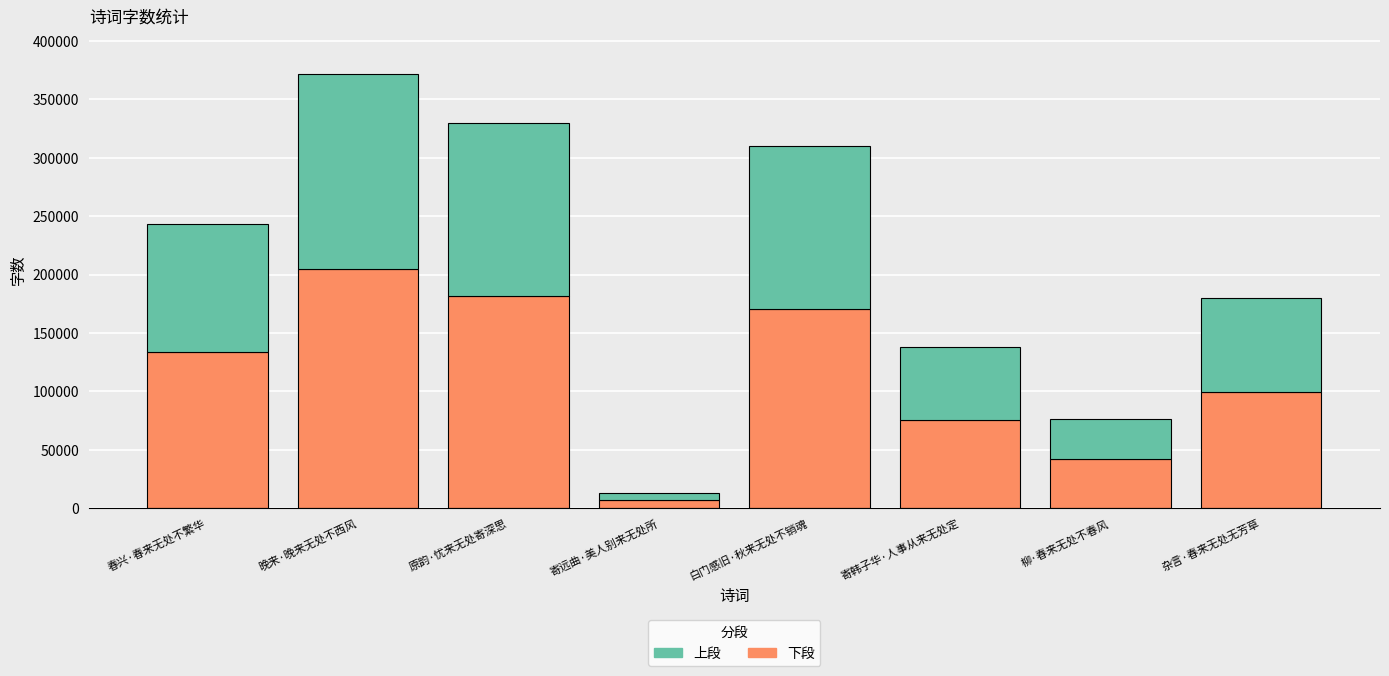

What is the approximate value of 下段 at 白门感旧·秋来无处不销魂?

170745.9